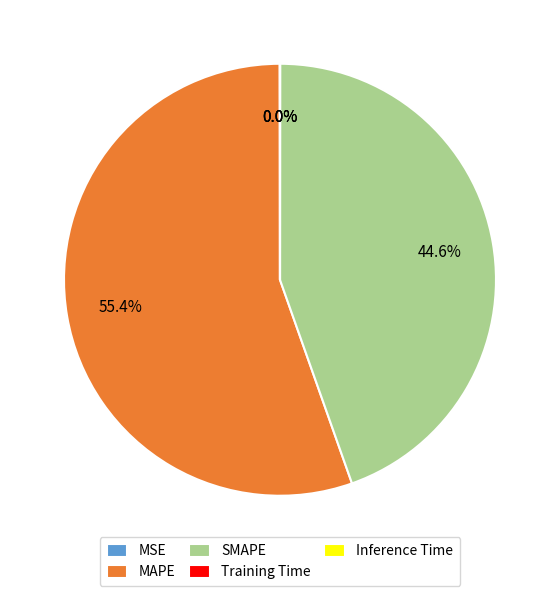

Is it true that MAPE is 55% of the pie?

True